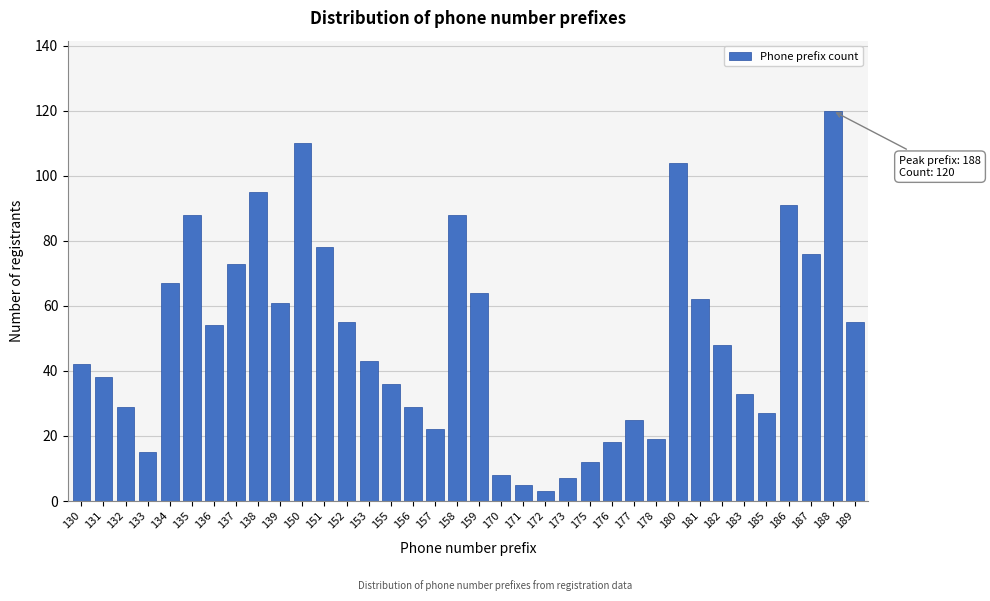

Between 156 and 152, which is larger?

152